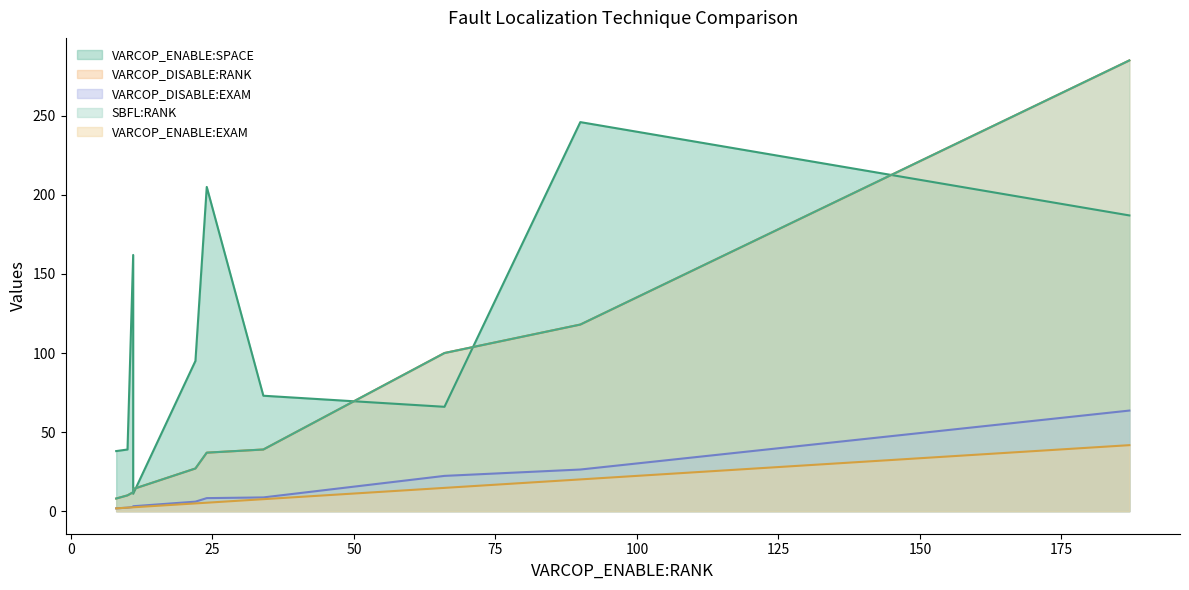

True or false: VARCOP_ENABLE:EXAM and VARCOP_DISABLE:RANK cross at least once.

False